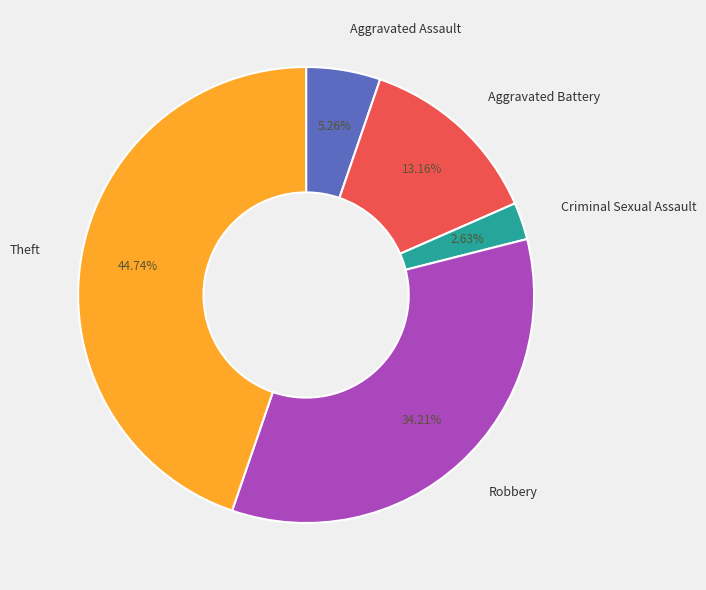

How many slices are in this pie chart?

5